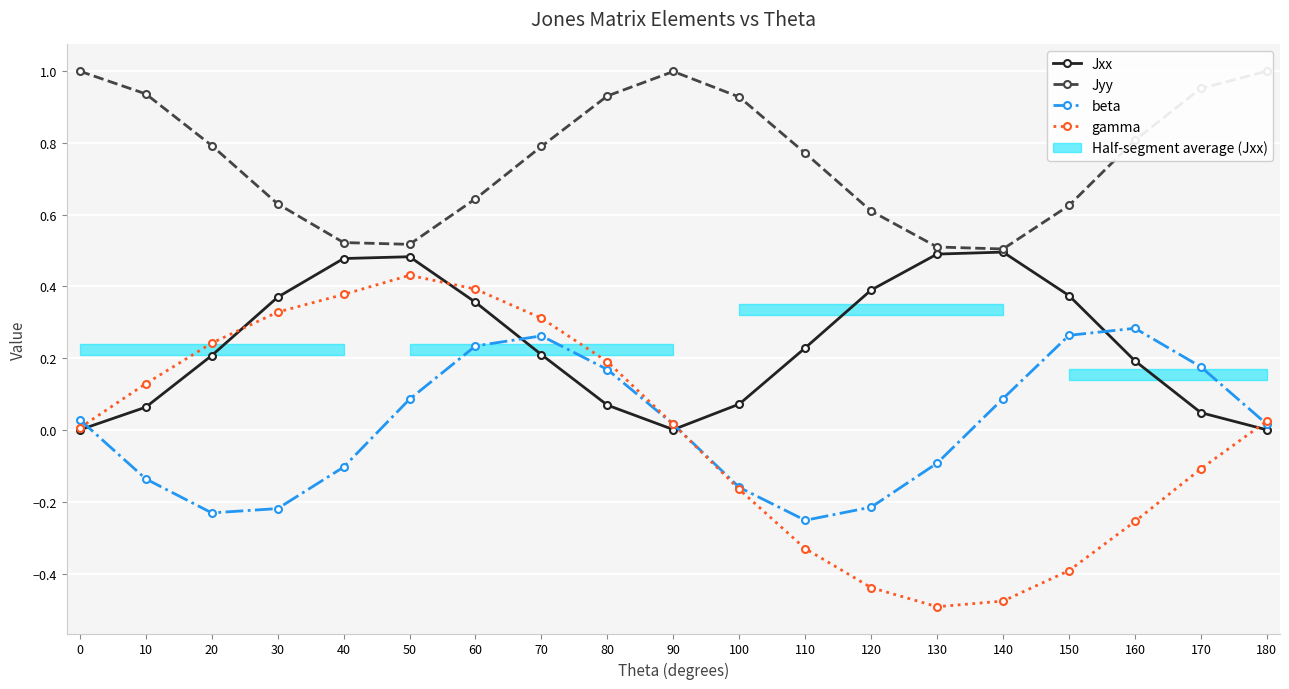

The value of gamma at 70 is 0.5. True or false?

False